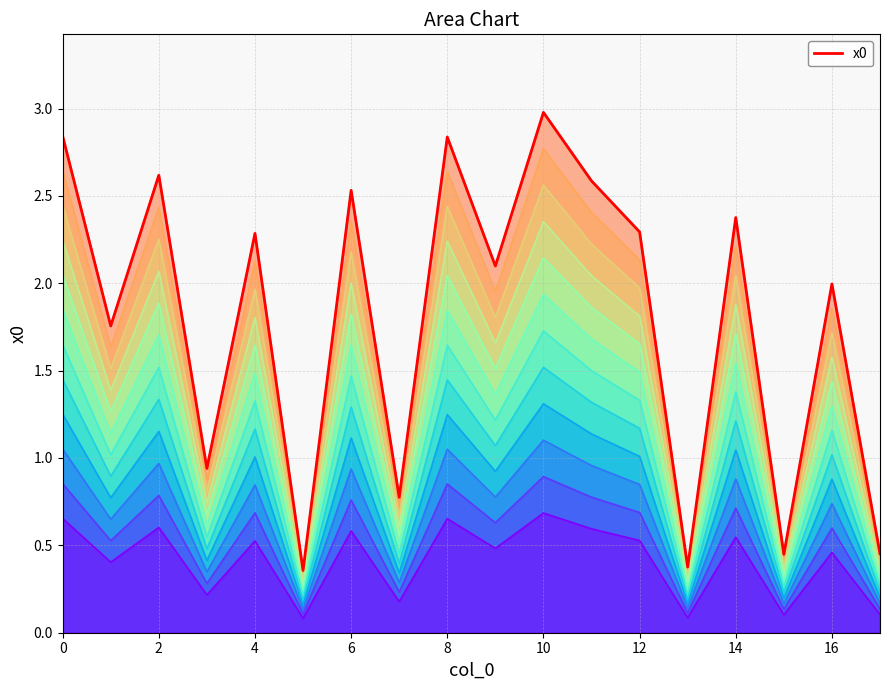

The value at 2 is 0.7. True or false?

False